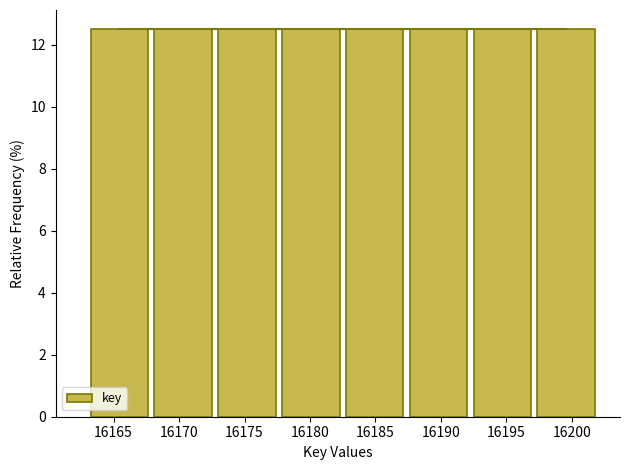

What is the height of the bar covering 16197.0 to 16202.0 on the x-axis? Neither the bar edges nor the heights are printed on the chart, so give them approximately, as read against the axes.

12.6